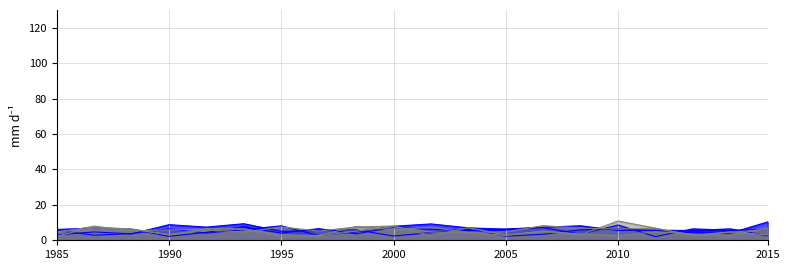

Where does the x6 series first go above 6?

2